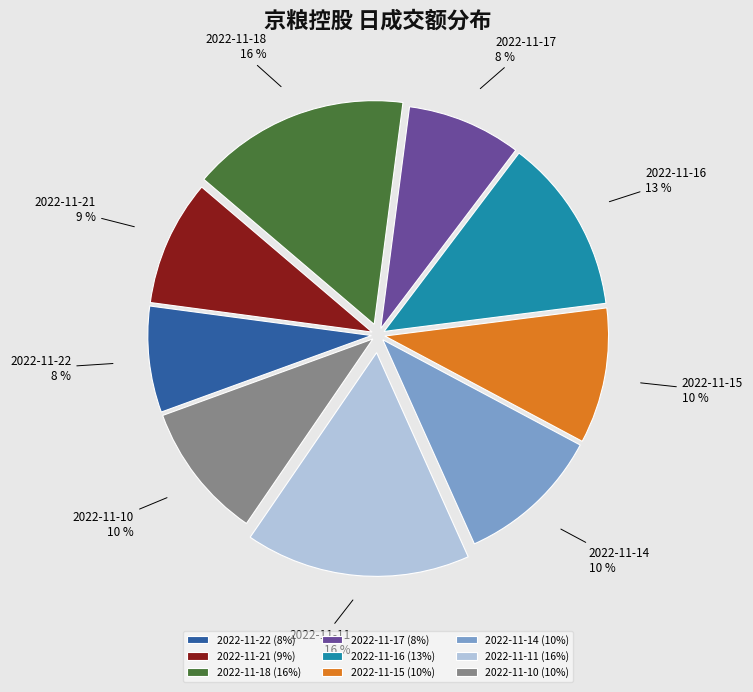

Is 2022-11-21 the majority of the pie?

No